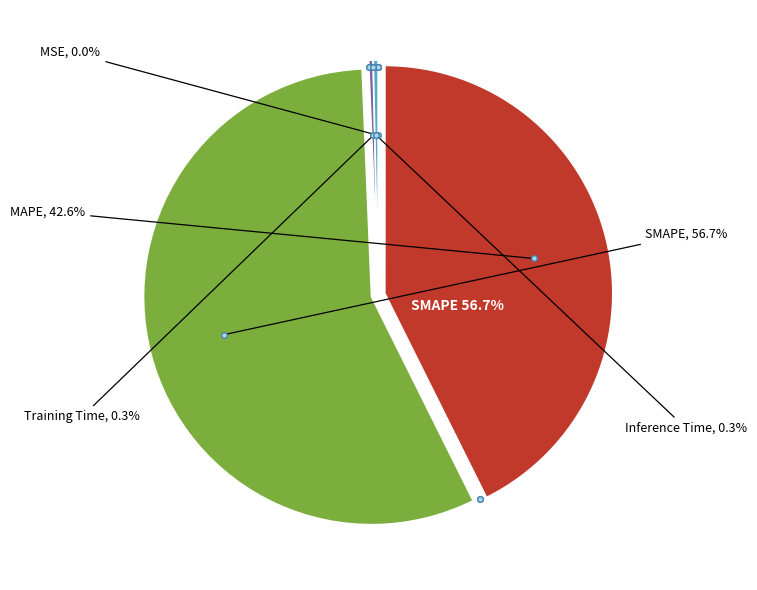

Between MSE and Inference Time, which is larger?

Inference Time